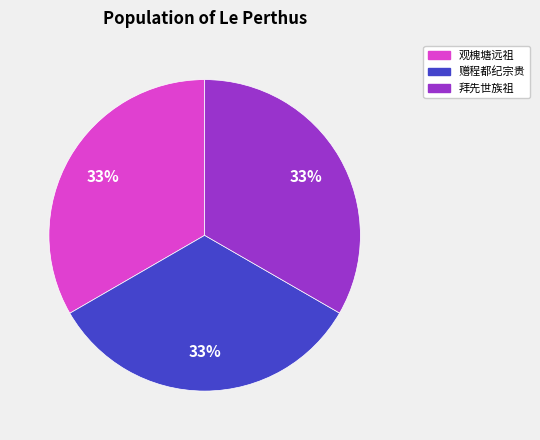

Is there any slice that represents more than half of the pie?

No